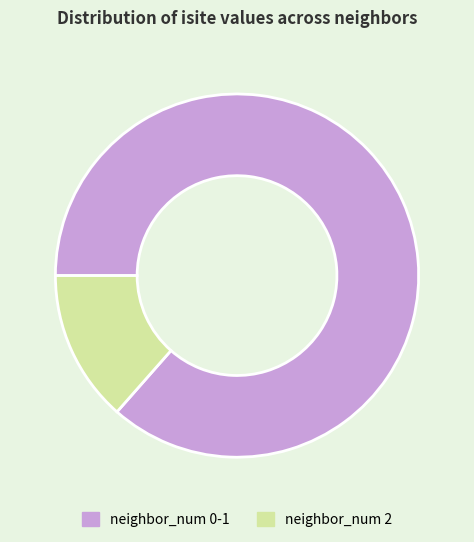

Combined, do neighbor_num 0-1 and neighbor_num 2 account for over 50%?

Yes